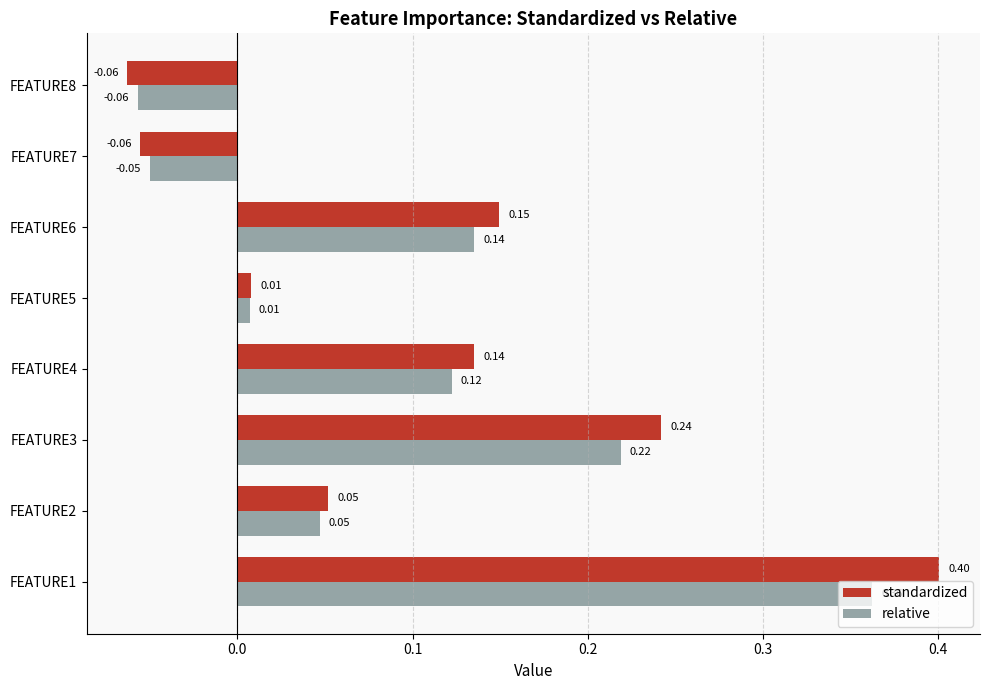

At which category is the sum across all series the highest?

FEATURE1